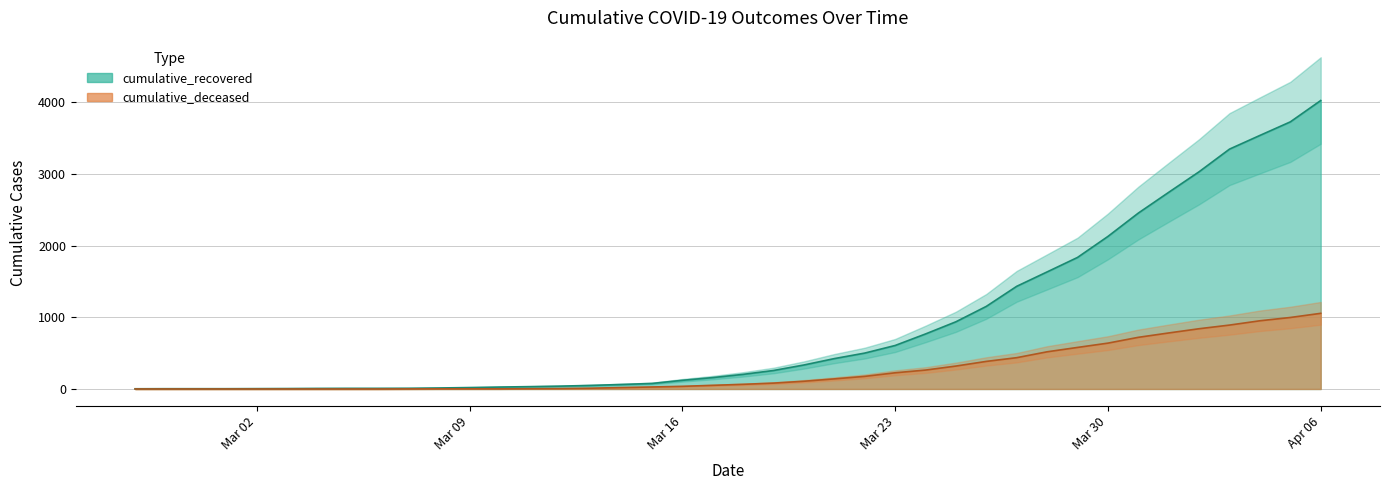

True or false: cumulative_recovered and cumulative_deceased cross at least once.

False